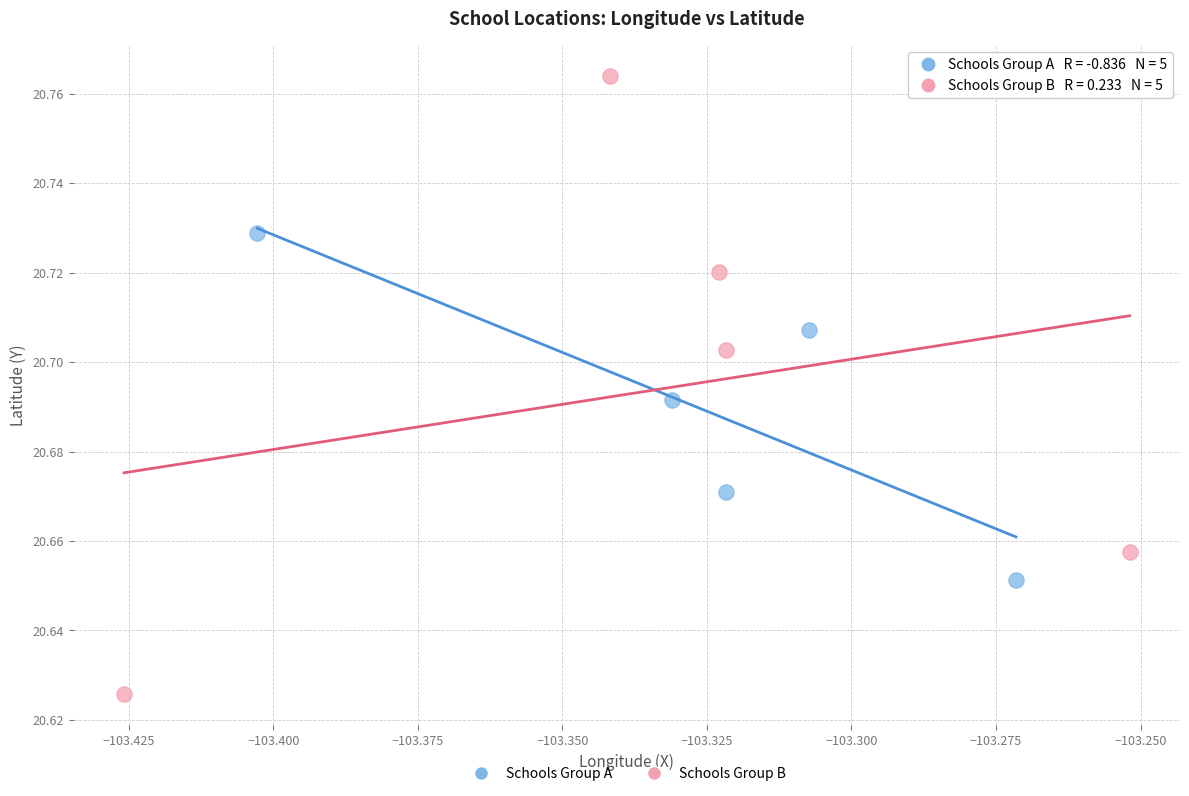

Which series has the widest spread of Y values?

Schools Group B